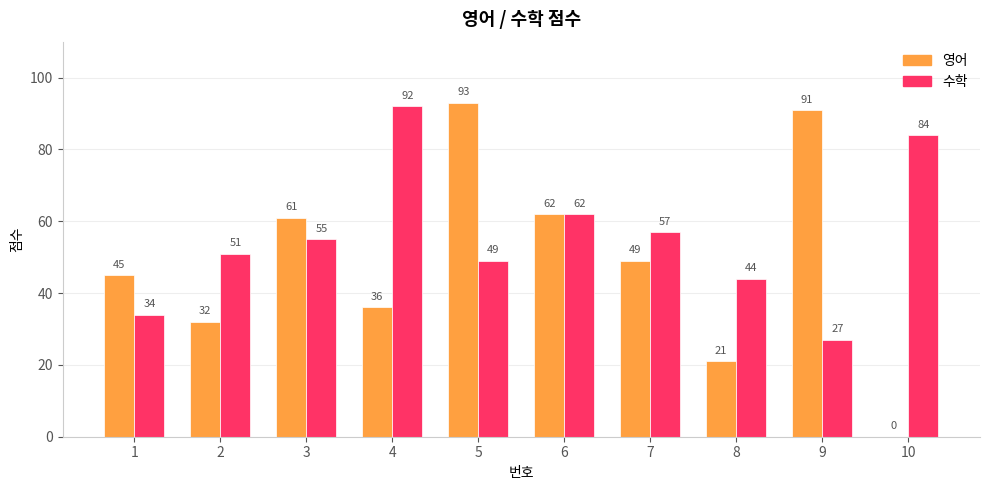

True or false: 영어 has a value of 62 at 6.

True